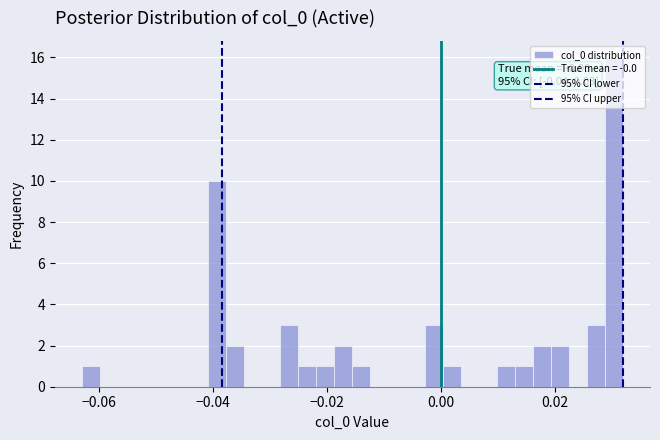

Around what value on the x-axis is the tallest bar? Give the approximate position of its centre, as read against the axis.

0.030